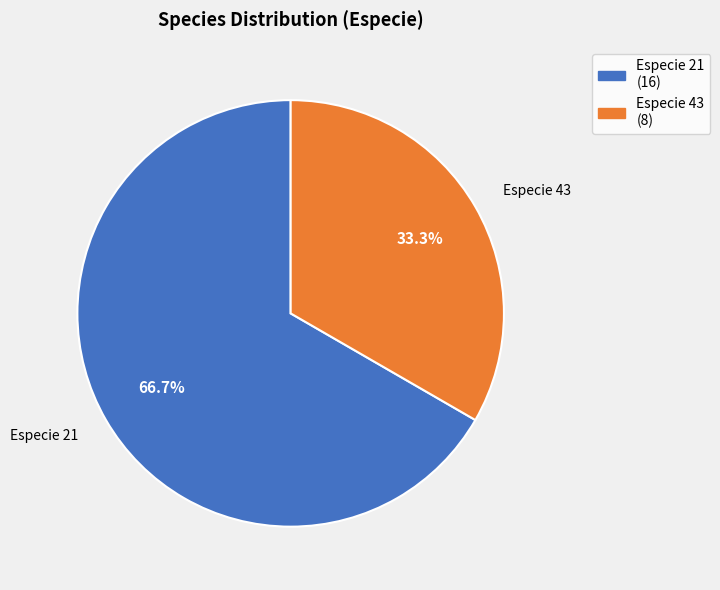

Is there any slice that represents more than half of the pie?

Yes